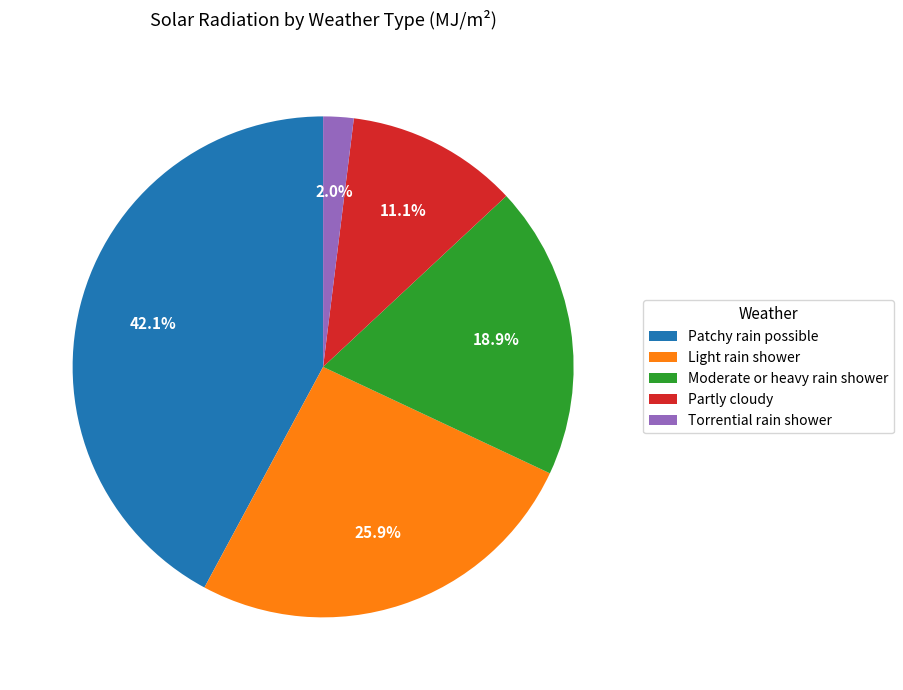

Is the sum of Torrential rain shower and Partly cloudy greater than half?

No